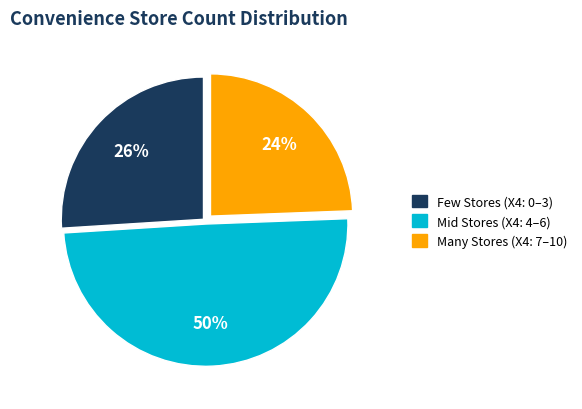

To the nearest percent, what is the average slice percentage?

33%